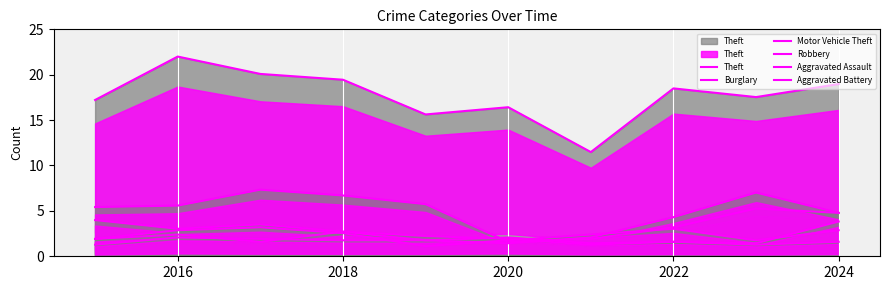

Which label corresponds to the largest value in the chart?

2016